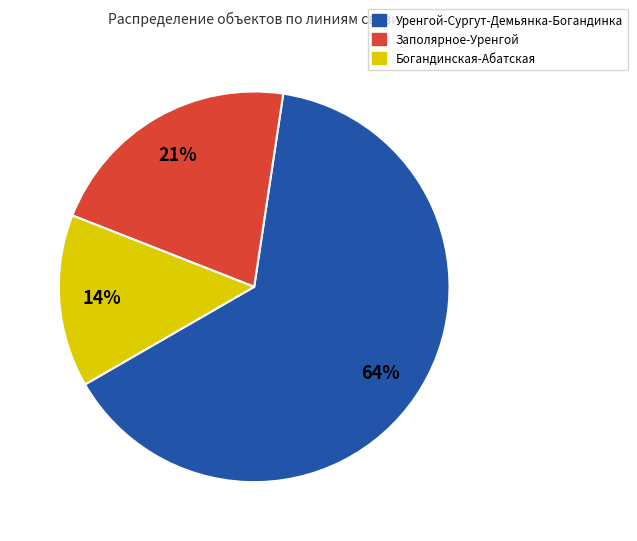

Does Уренгой-Сургут-Демьянка-Богандинка account for over 50% of the chart?

Yes